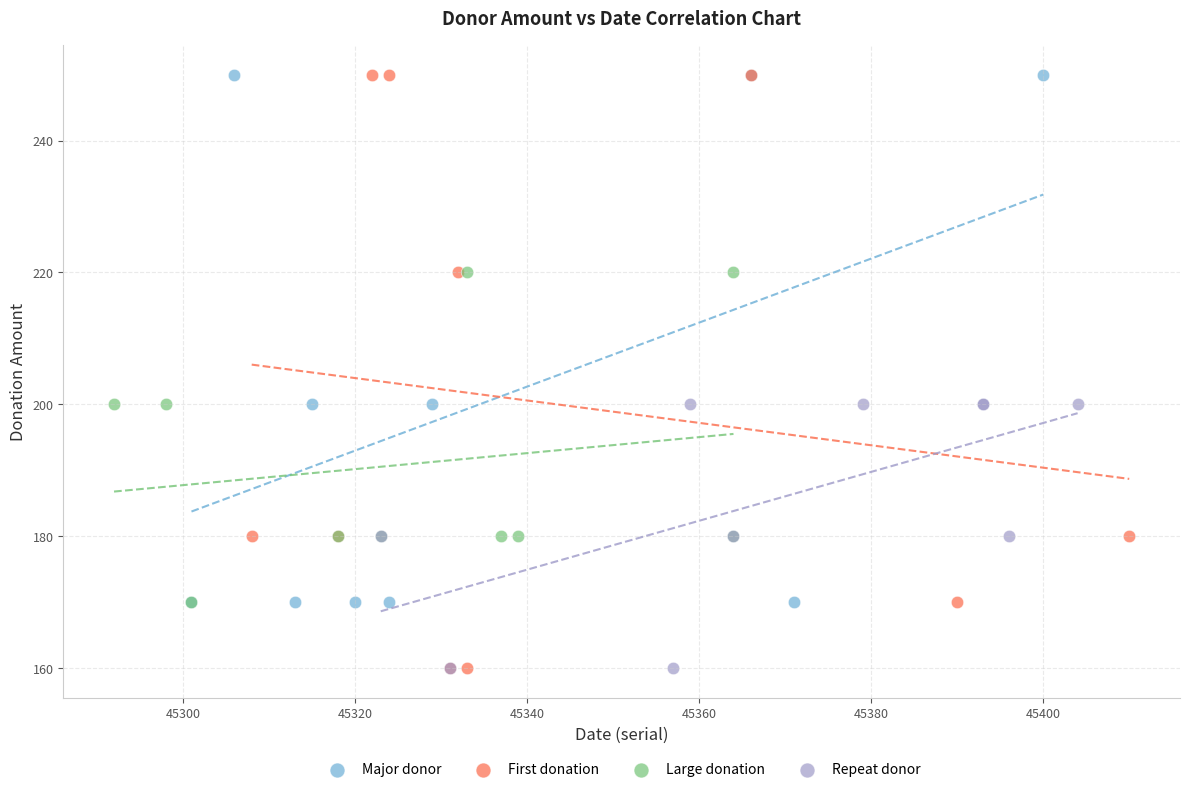

What are all the series names shown in the legend?

Major donor, First donation, Large donation, Repeat donor